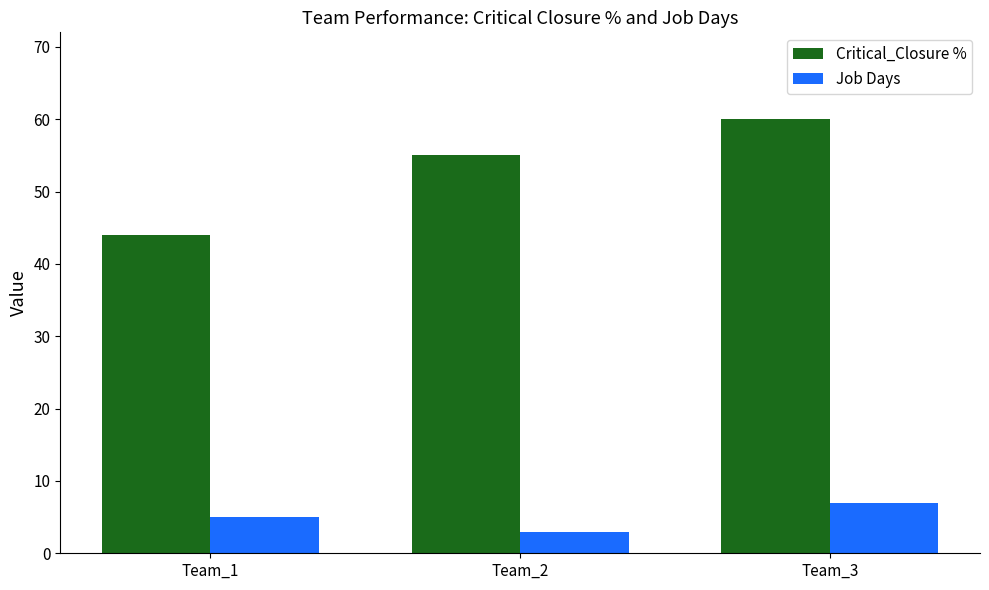

What is the minimum value for Critical_Closure %?

44